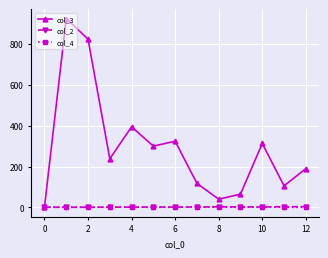

What are all the series names shown in the legend?

col_3, col_2, col_4